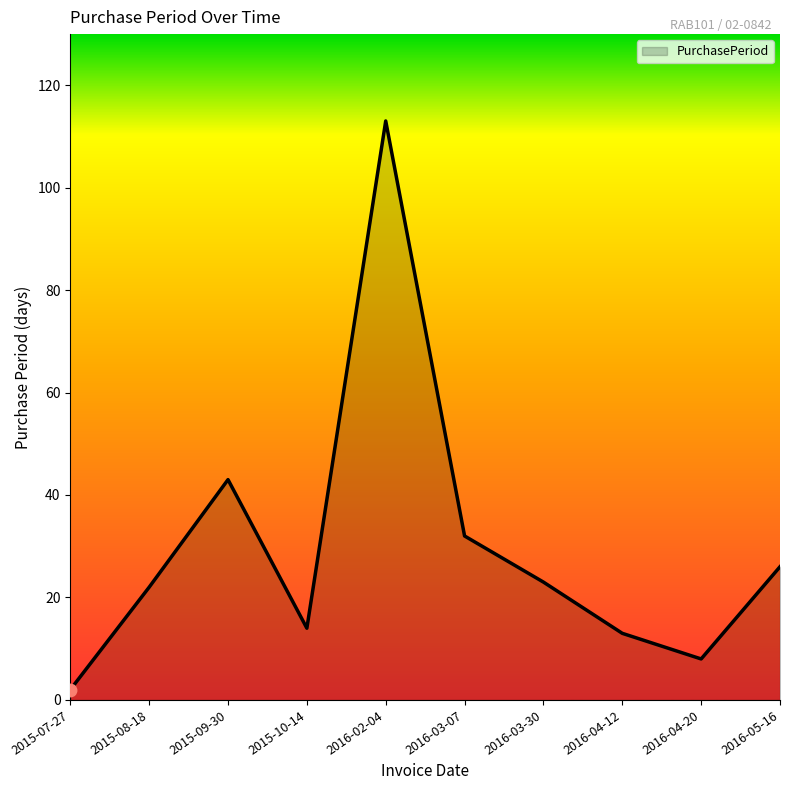

At which category does the chart reach its minimum across all series?

2015-07-27